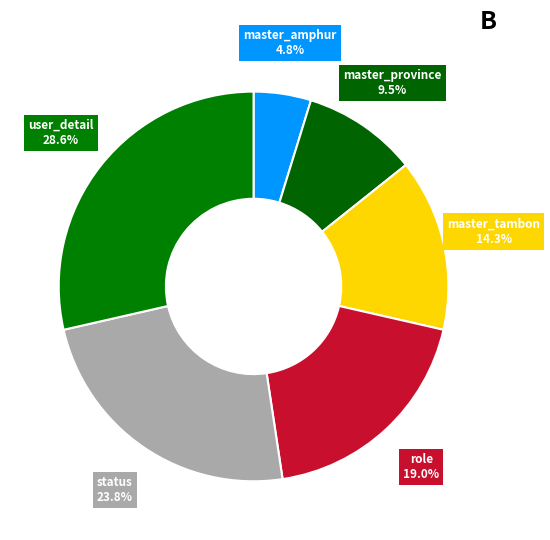

Count the number of slices in the pie.

6